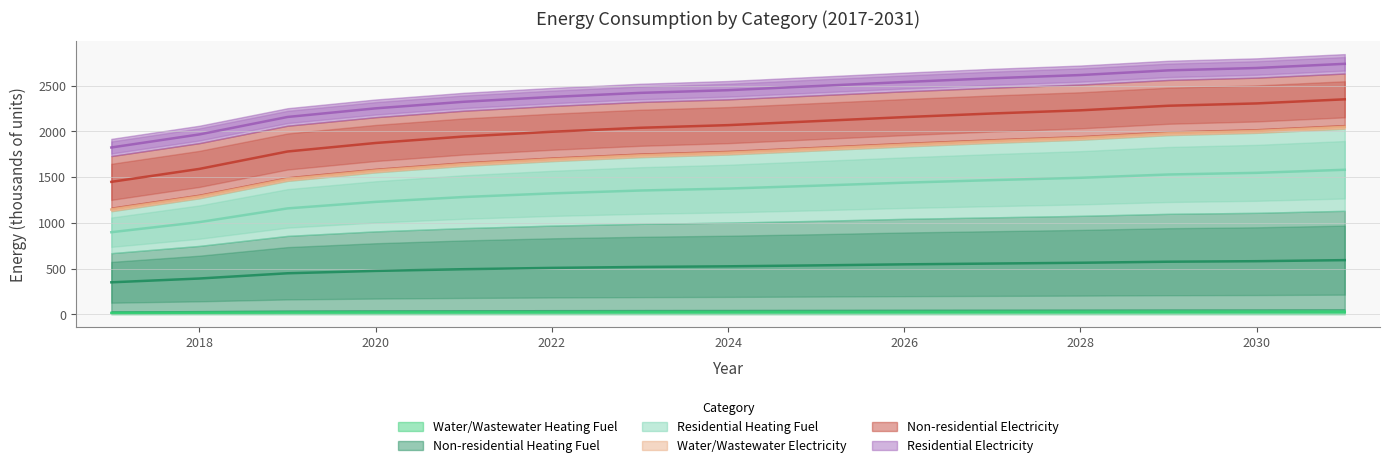

Which category has the lowest value in the Non-residential Heating Fuel series?

2017